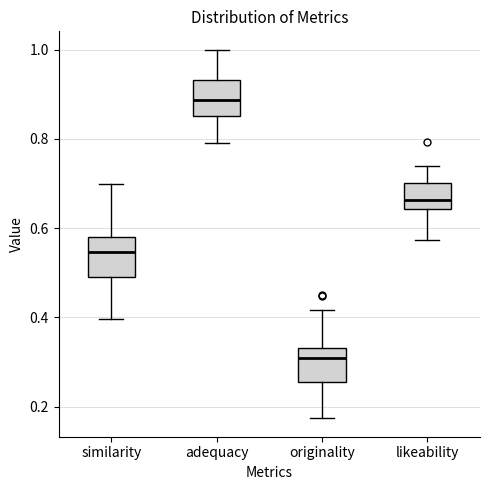

Which box has the lowest median line?

originality